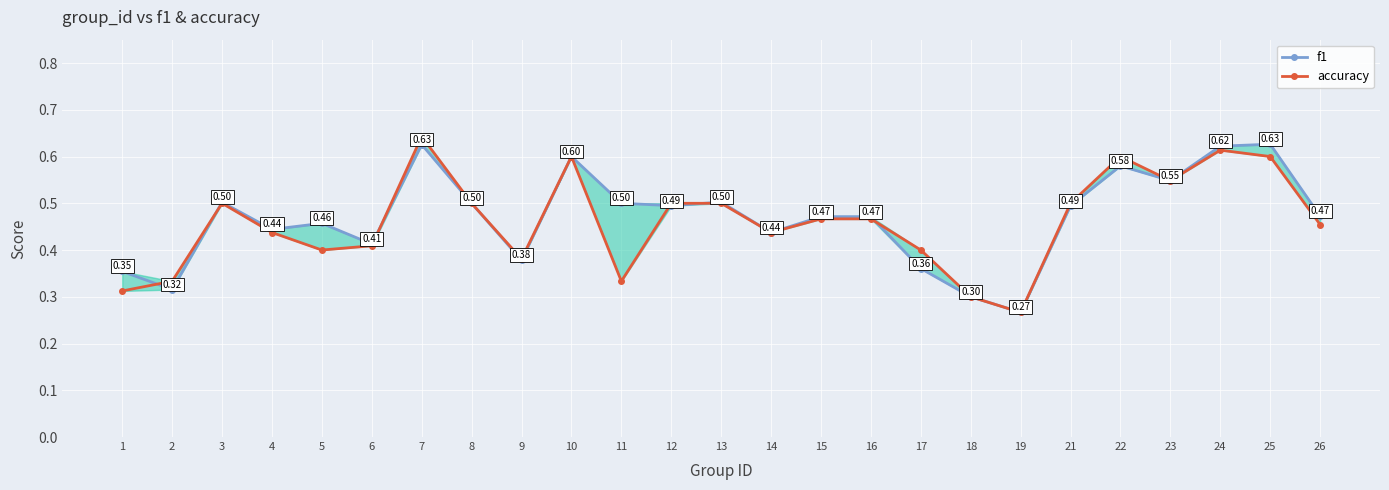

Which series has the largest total across all categories?

f1